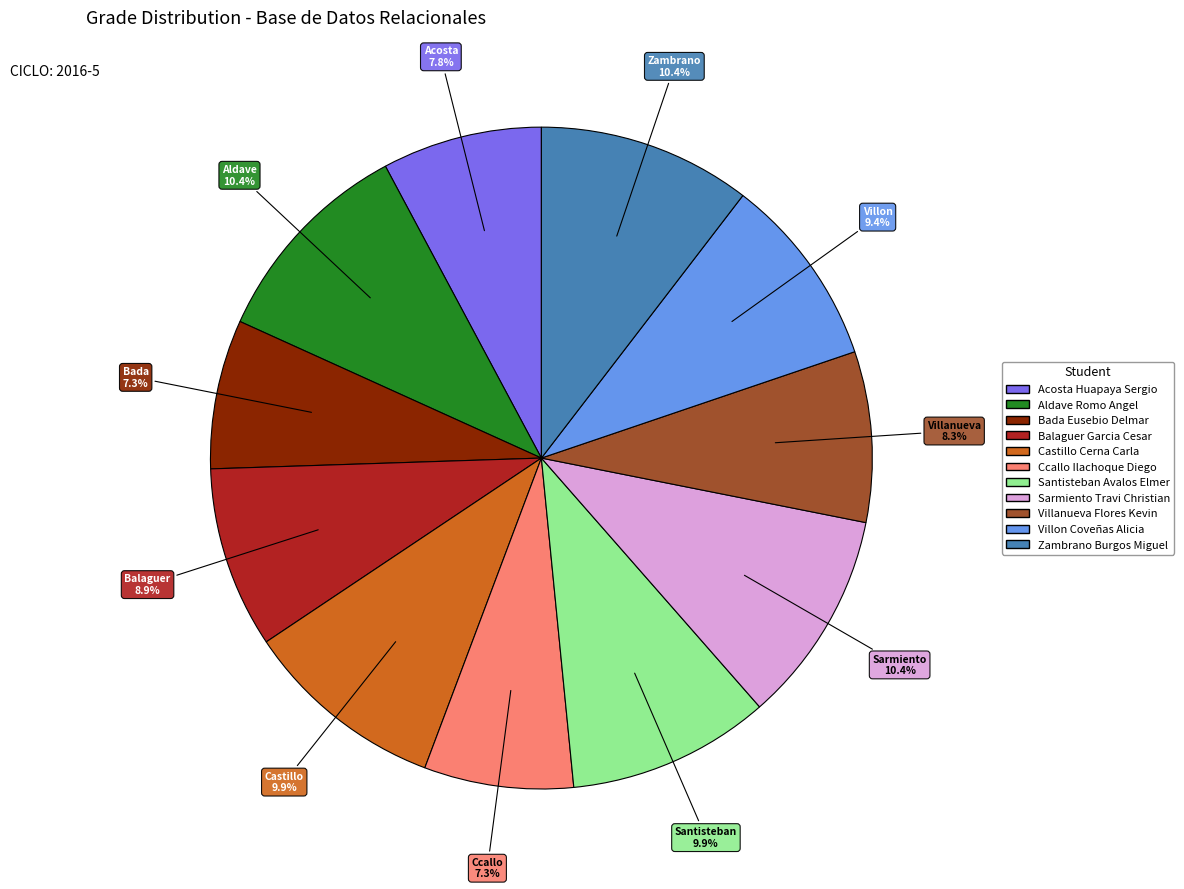

Approximately how many times larger is the value at Sarmiento Travi Christian compared to Castillo Cerna Carla?

1.1